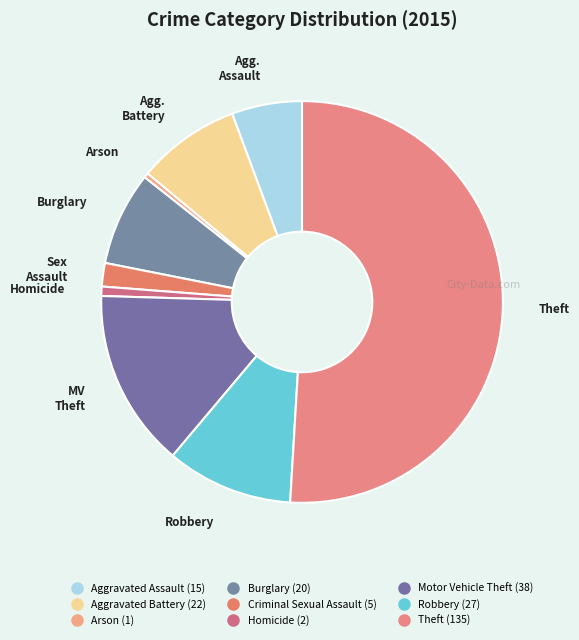

Is it true that Robbery is 20% of the pie?

False